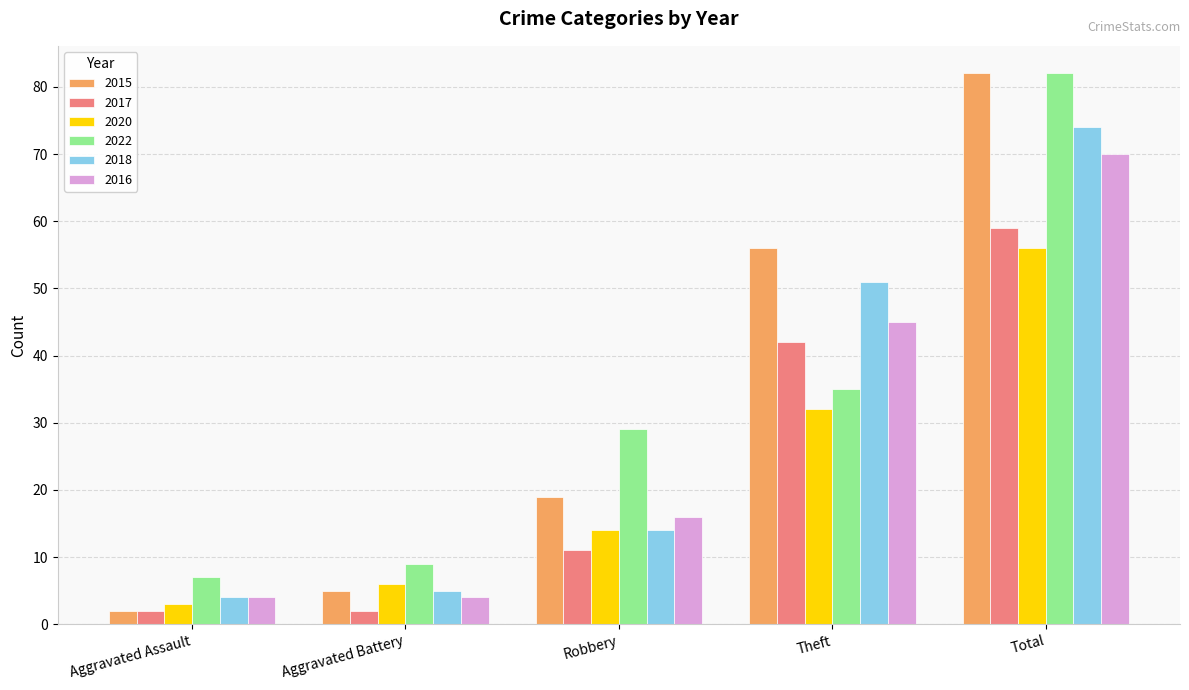

True or false: 2022 has a value of 29 at Robbery.

True